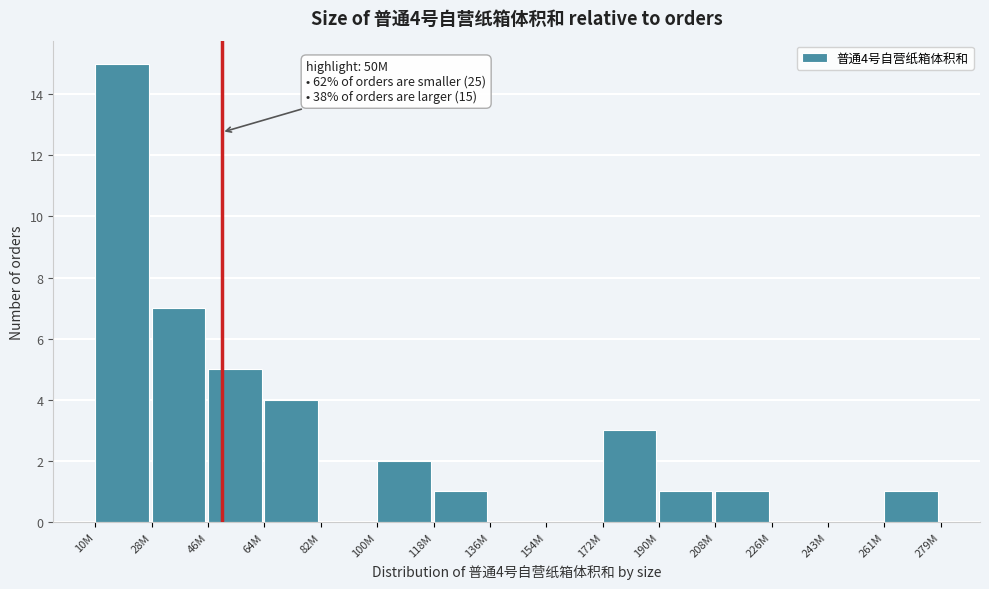

Reading left to right, what are all the values shown in this chart?

10M=15	28M=7	46M=5	64M=4	82M=0	100M=2	118M=1	136M=0	154M=0	172M=3	190M=1	208M=1	226M=0	243M=0	261M=1